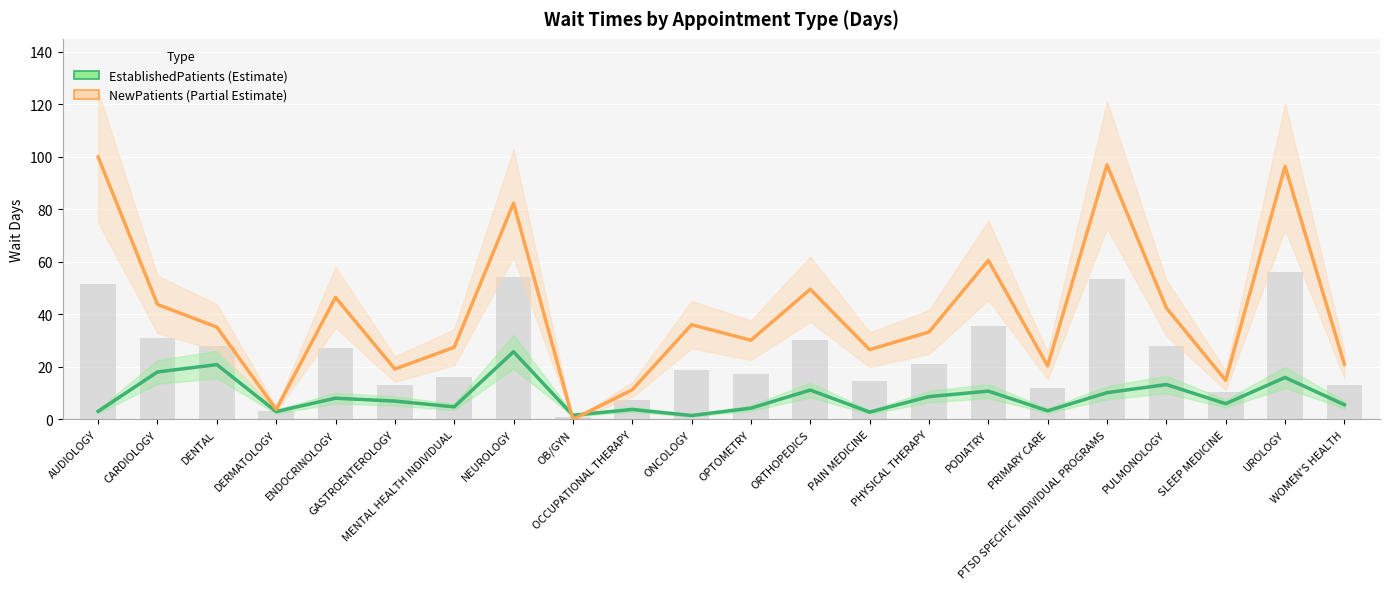

At which category is the sum across all series the highest?

UROLOGY